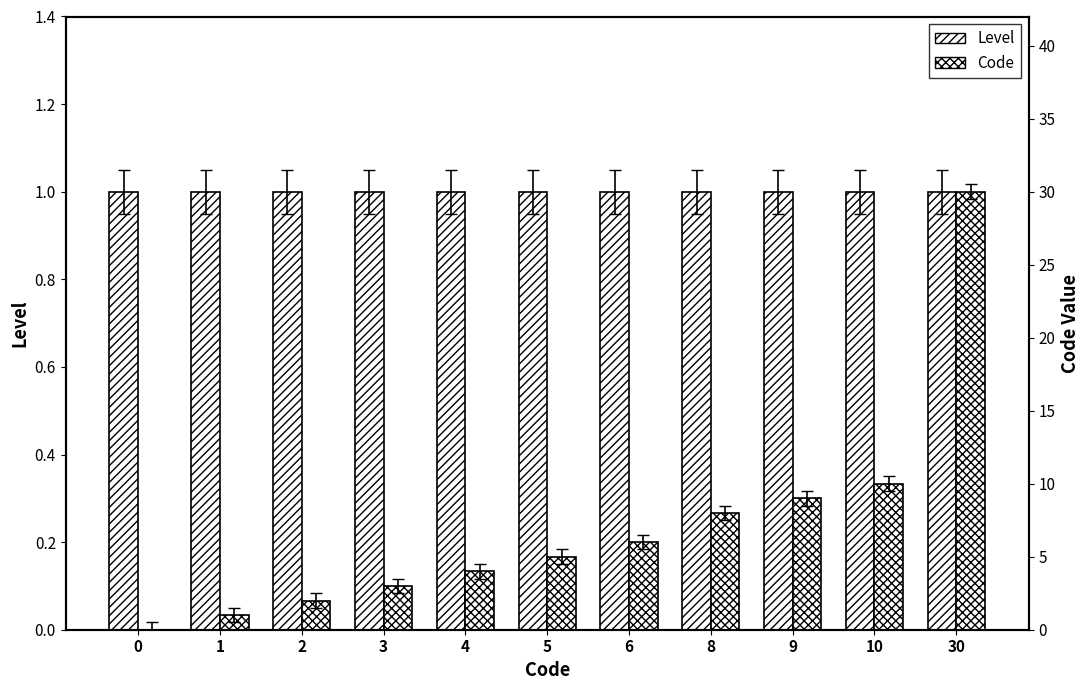

How many groups of bars are there?

11